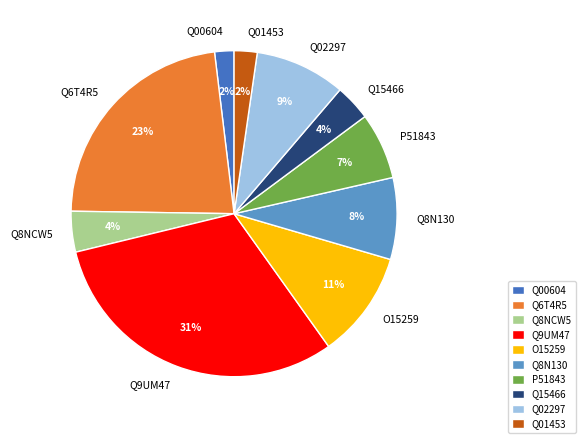

How many segments does this pie chart have?

10